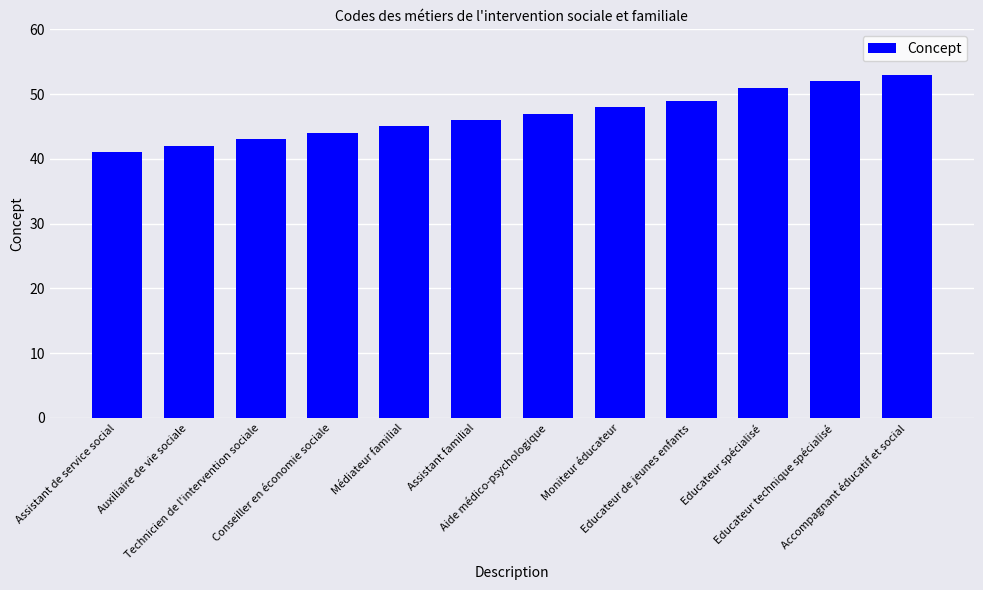

Between Assistant de service social and Conseiller en économie sociale, which is larger?

Conseiller en économie sociale